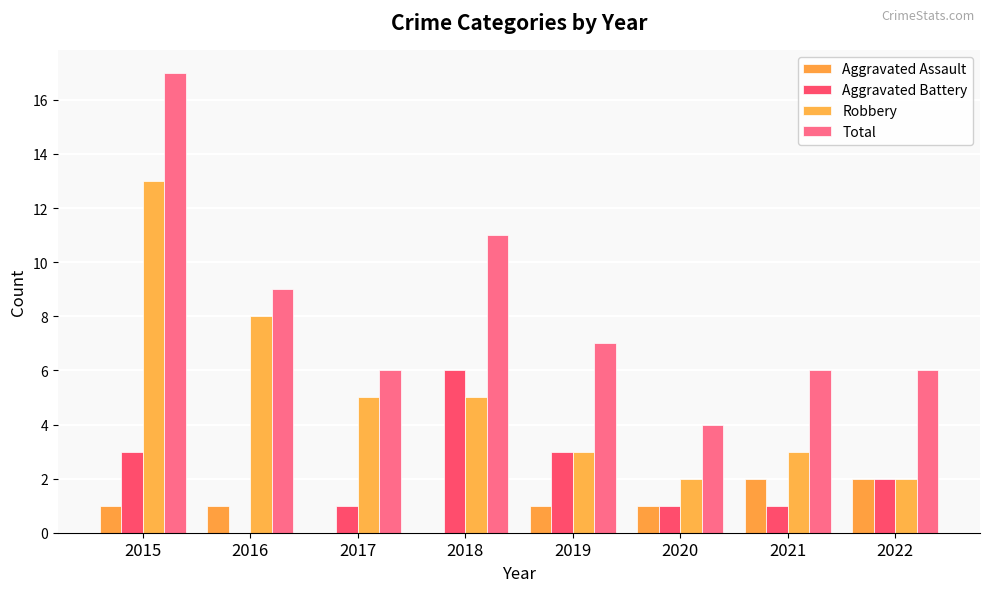

How many values in Aggravated Battery are above zero?

7